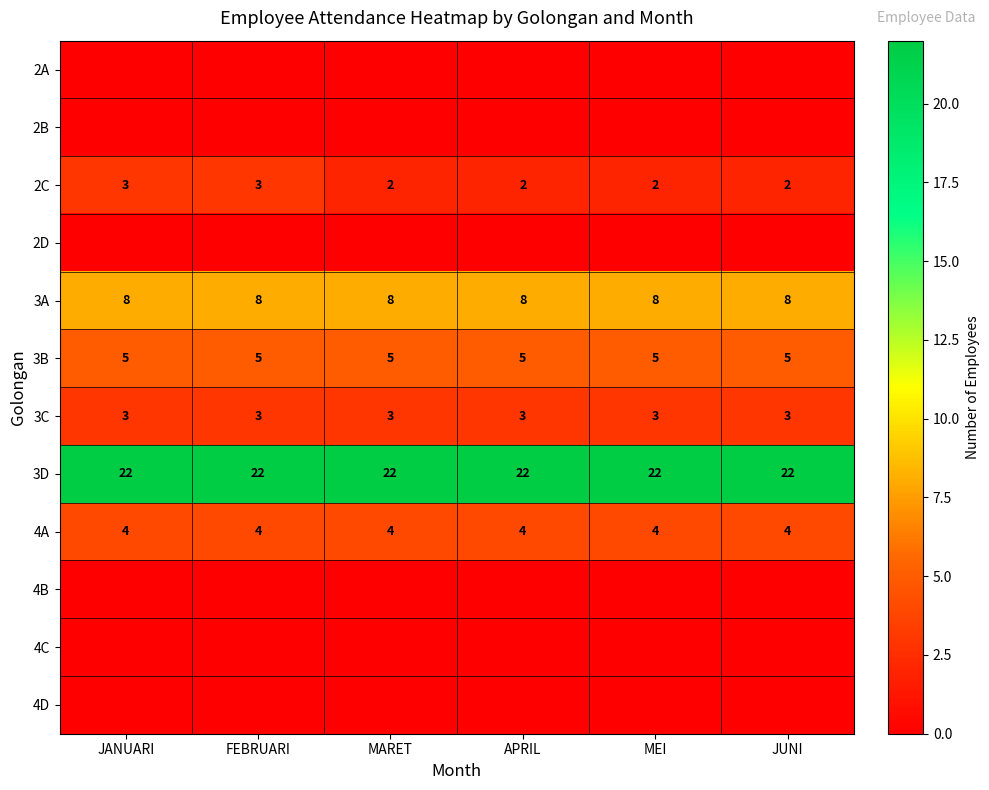

At which category is the sum across all series the highest?

JANUARI